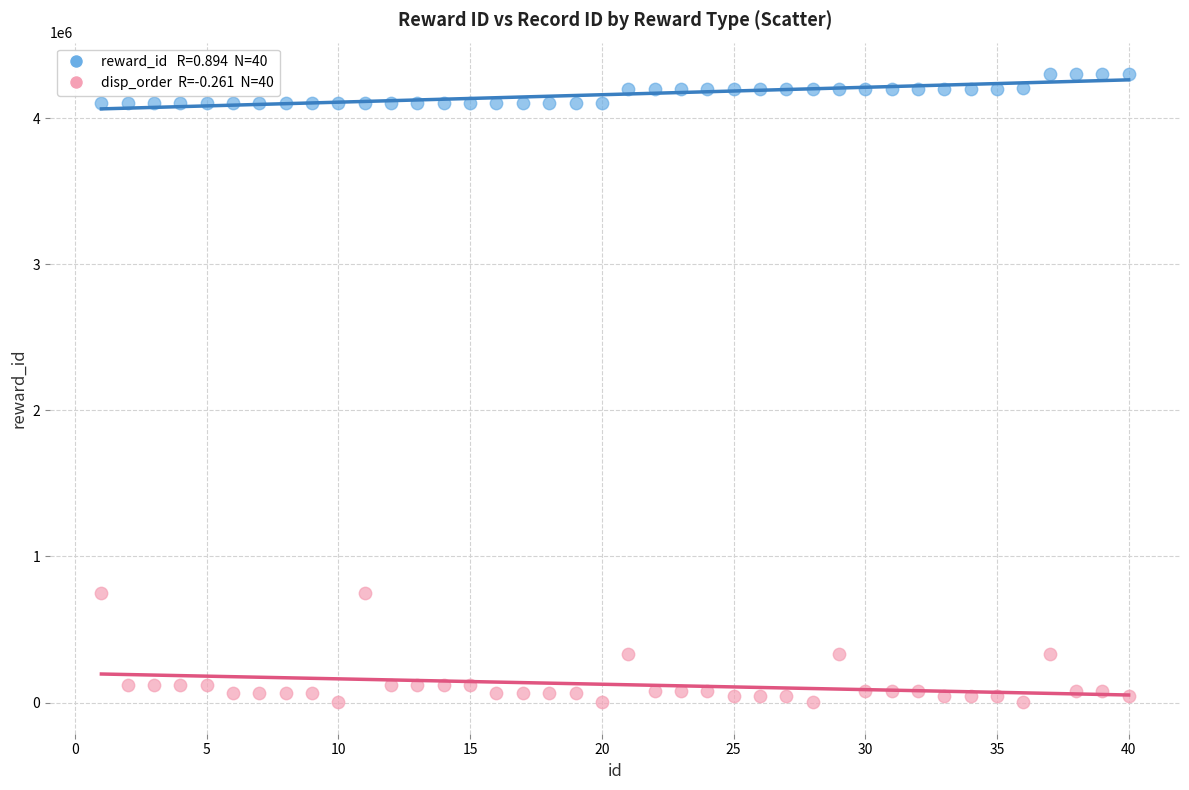

Across all data points, what is the range of Y values (max minus min)?

4299301